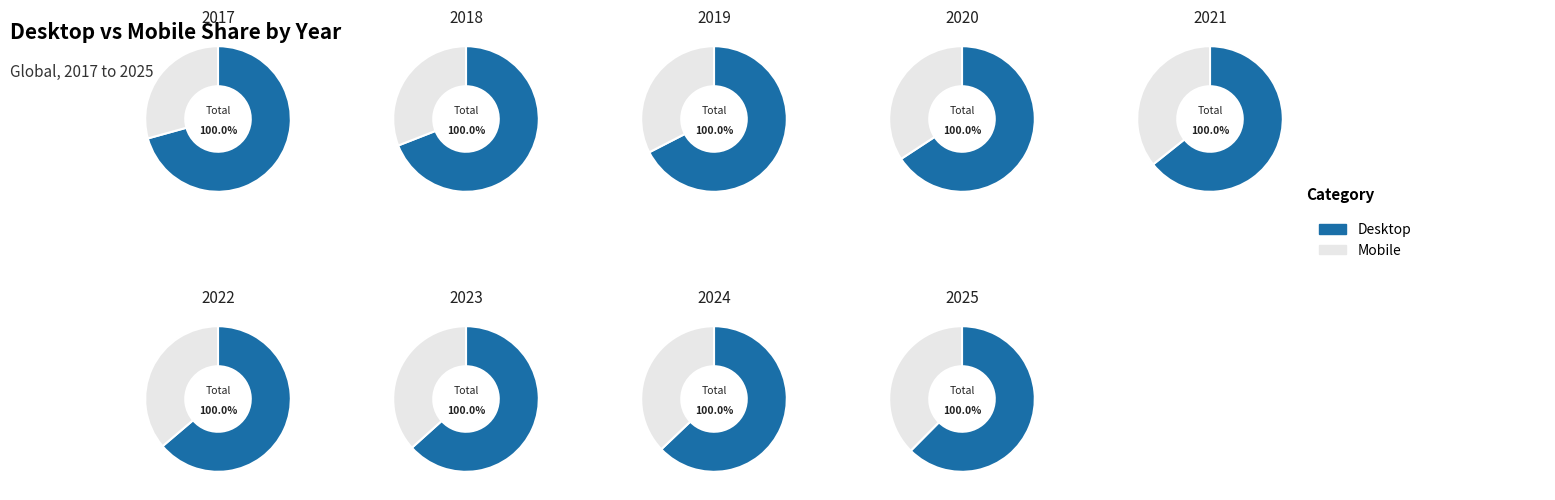

True or false: 7 accounts for 19% of the total.

False